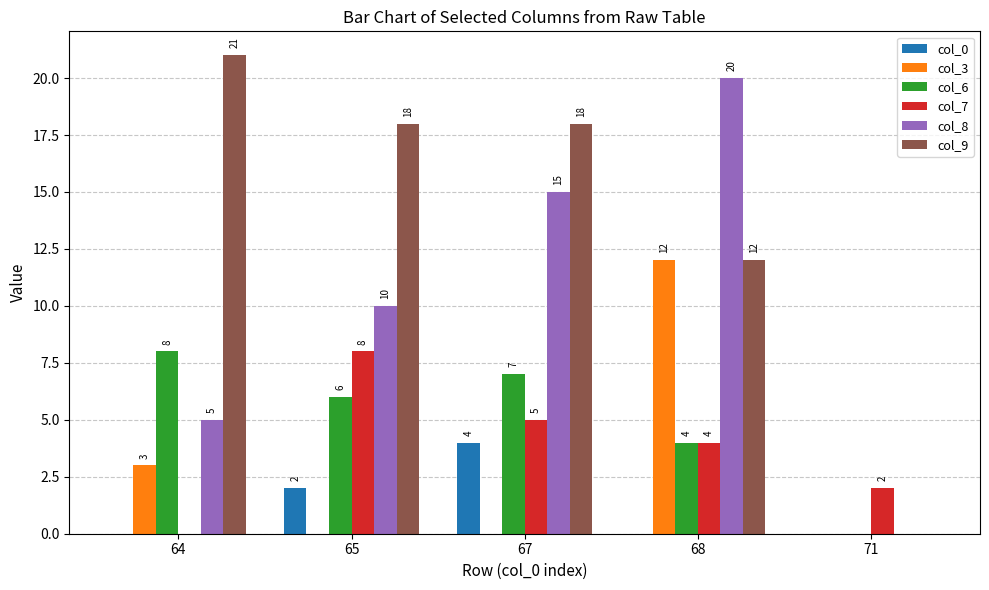

Count the col_6 values in the range 4 to 7.

3